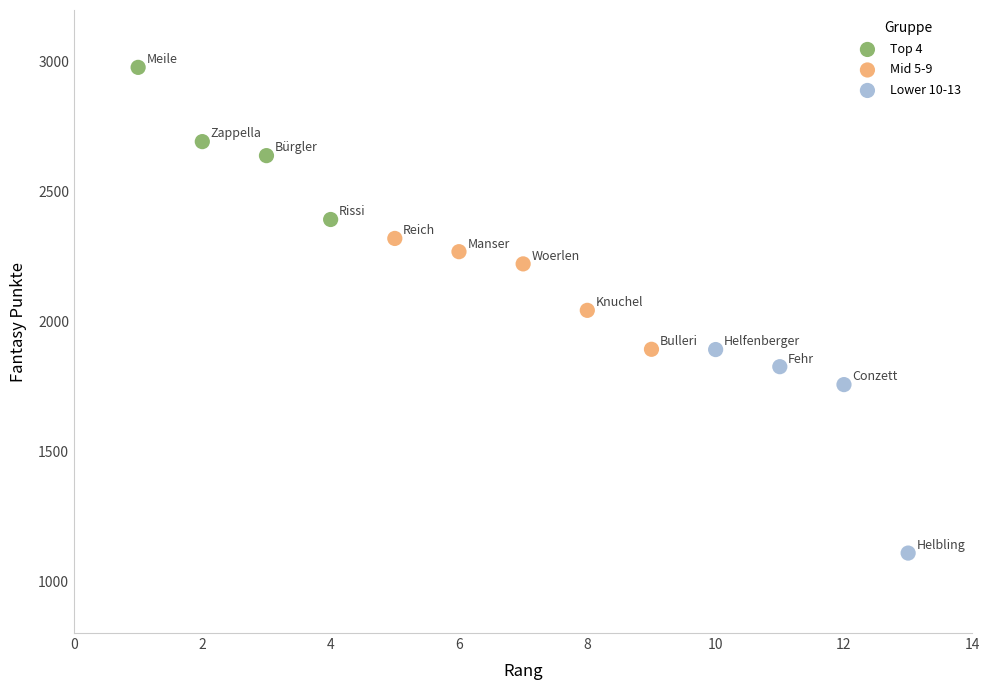

What are all the series names shown in the legend?

Top 4, Mid 5-9, Lower 10-13